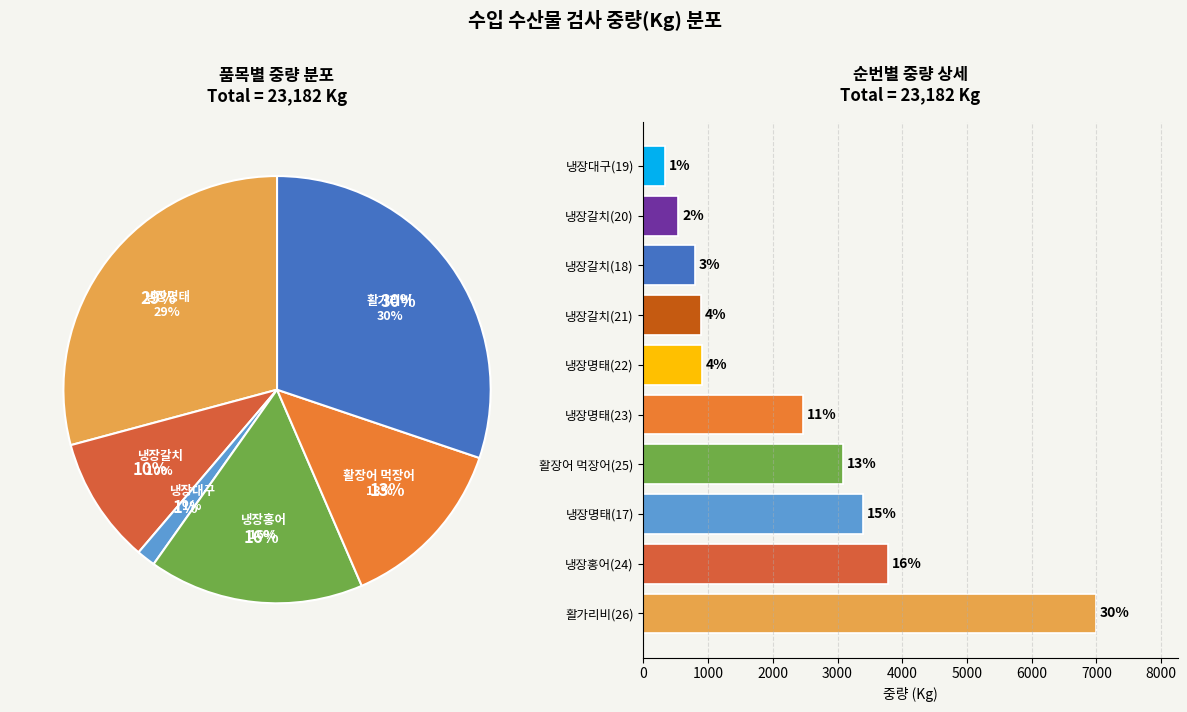

Is there any slice that represents more than half of the pie?

No